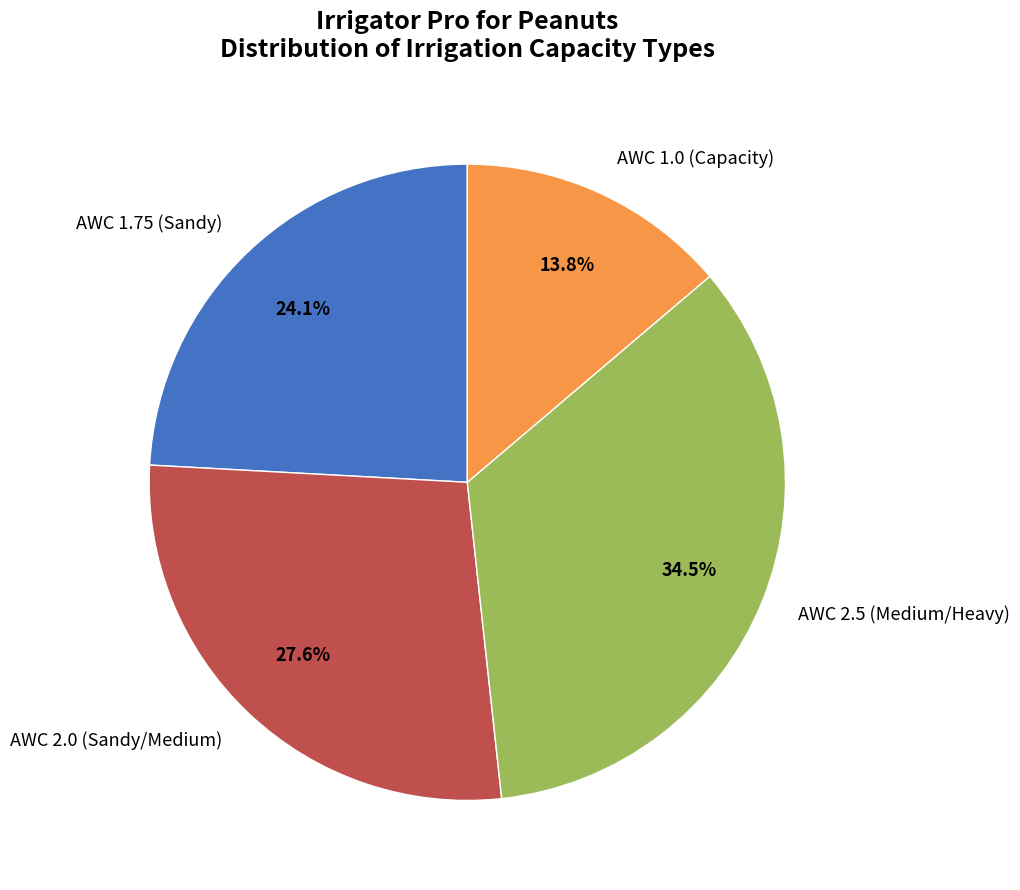

What portion of the pie excludes AWC 2.0 (Sandy/Medium)?

72.4%